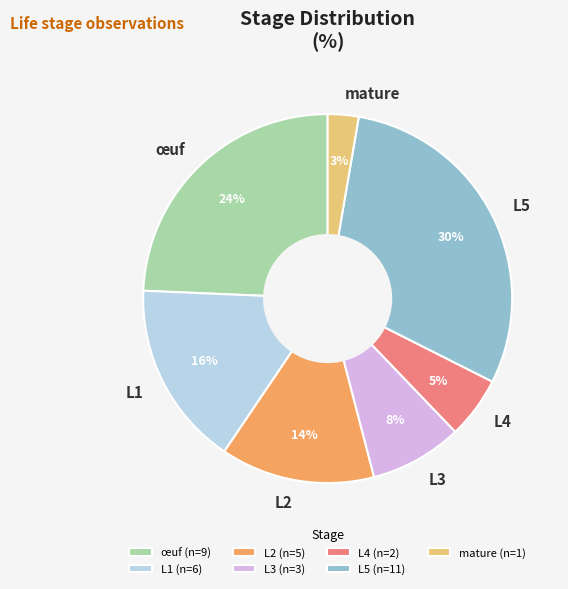

The L4 slice represents 1% of the pie. True or false?

False